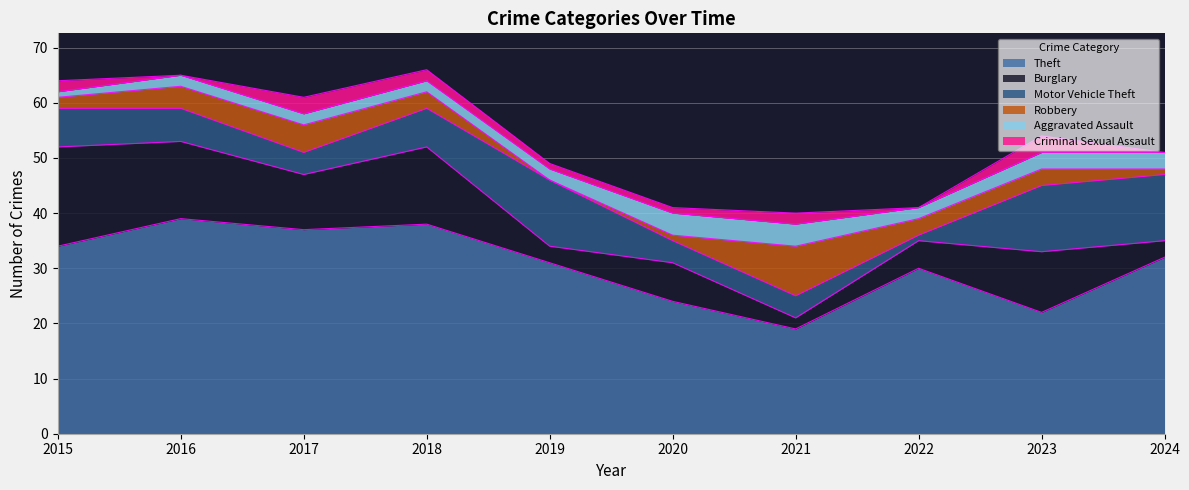

What is the difference between the highest and lowest values at 2018?

36